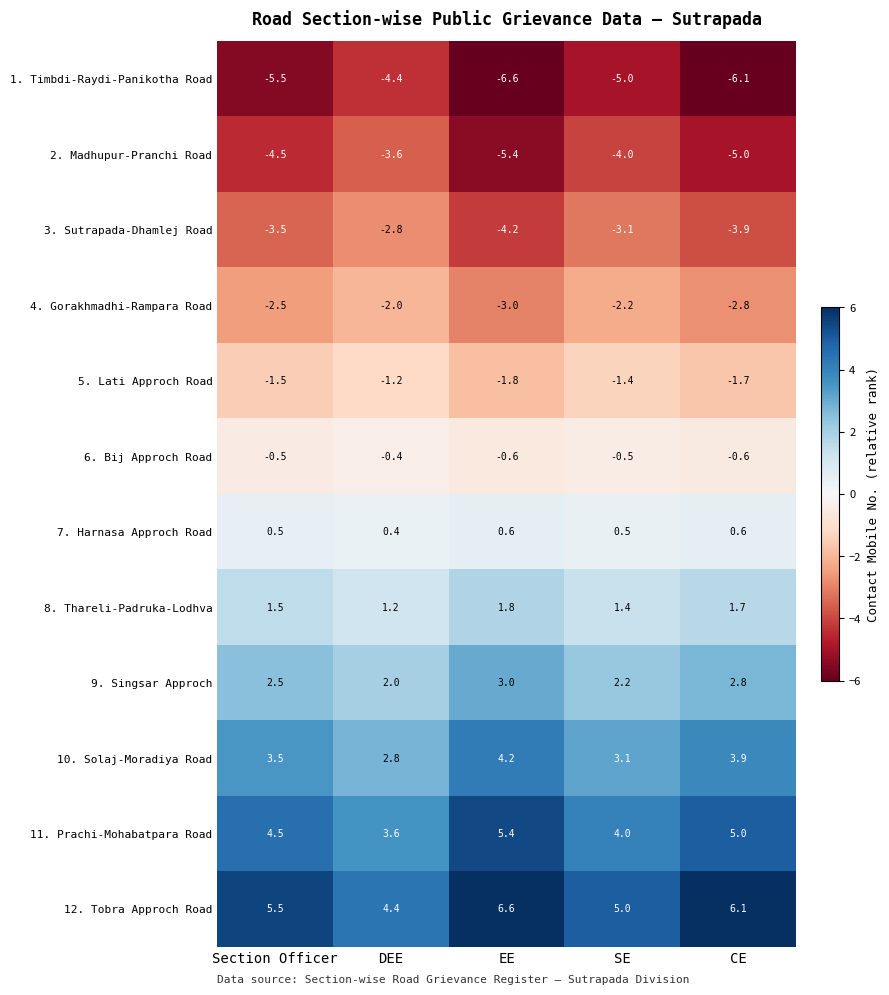

Rank the categories by 11. Prachi-Mohabatpara Road value from lowest to highest.

DEE, SE, Section Officer, CE, EE